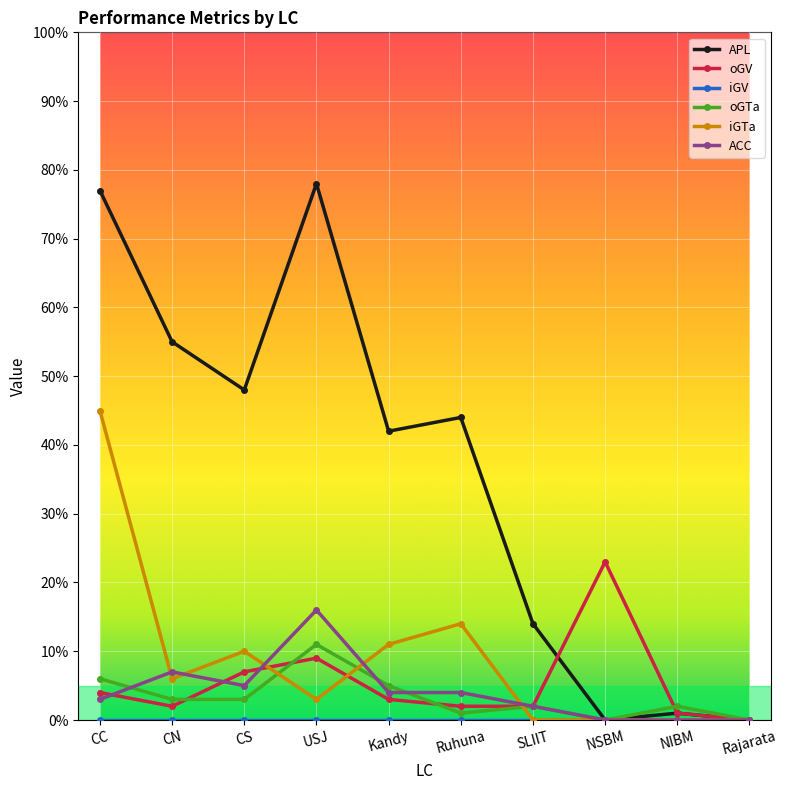

Where is the first local maximum for APL?

USJ